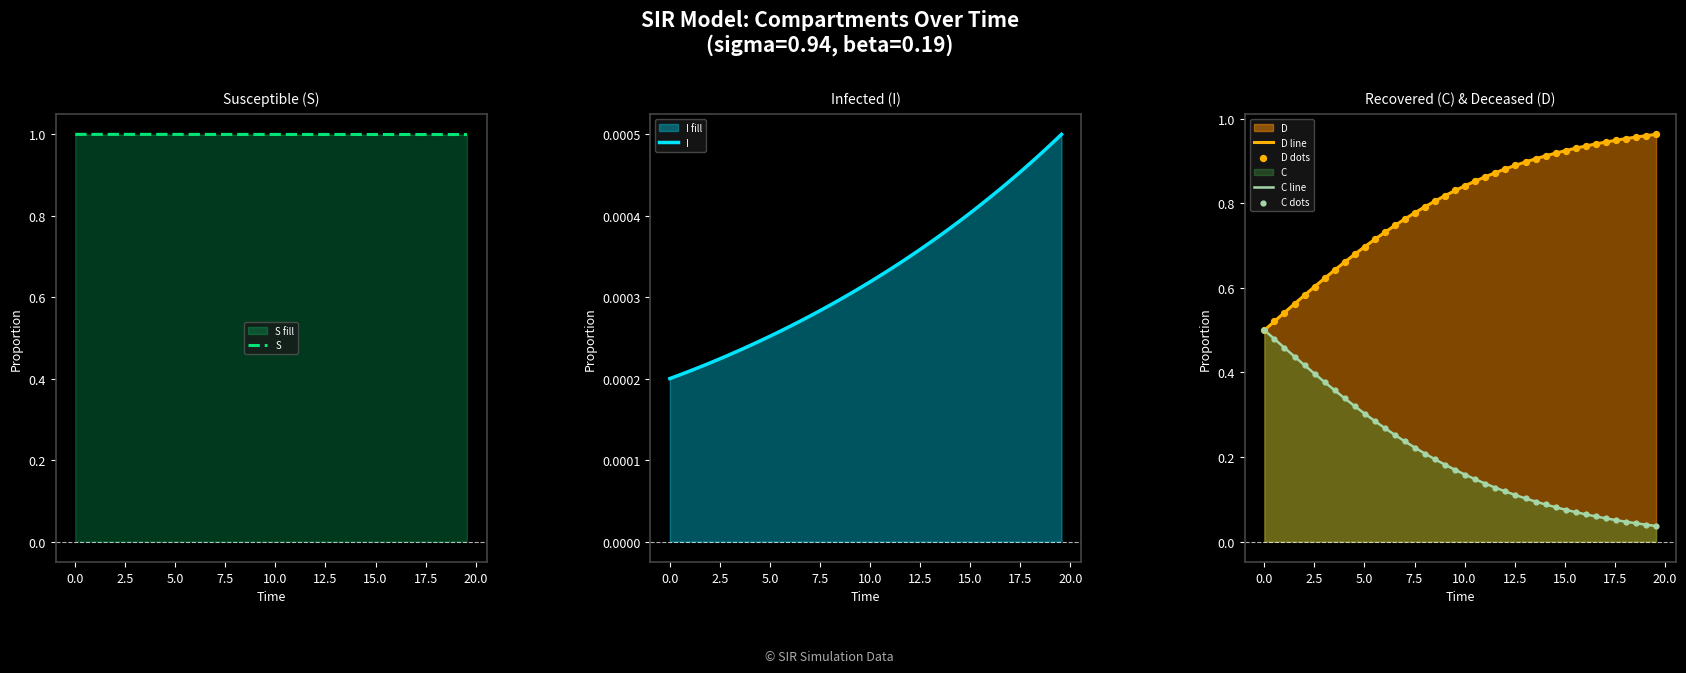

What are all the series names shown in the legend?

S, I, D line, C line, D dots, C dots